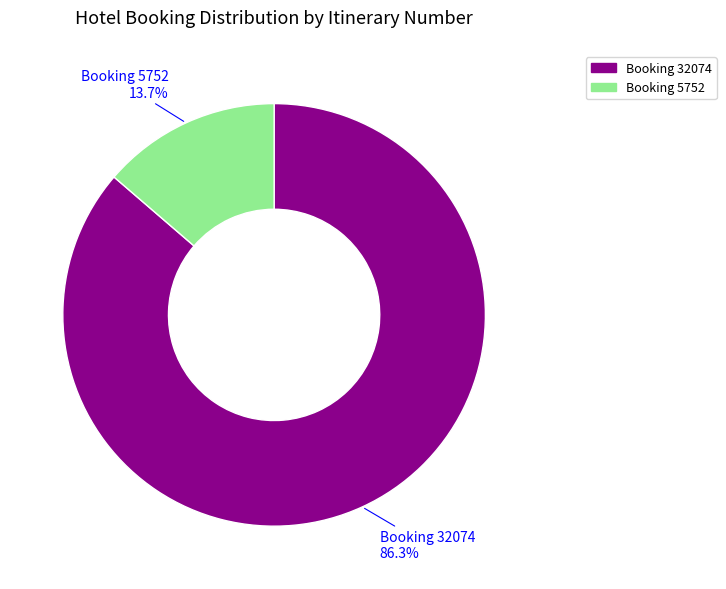

Is there any slice that represents more than half of the pie?

Yes